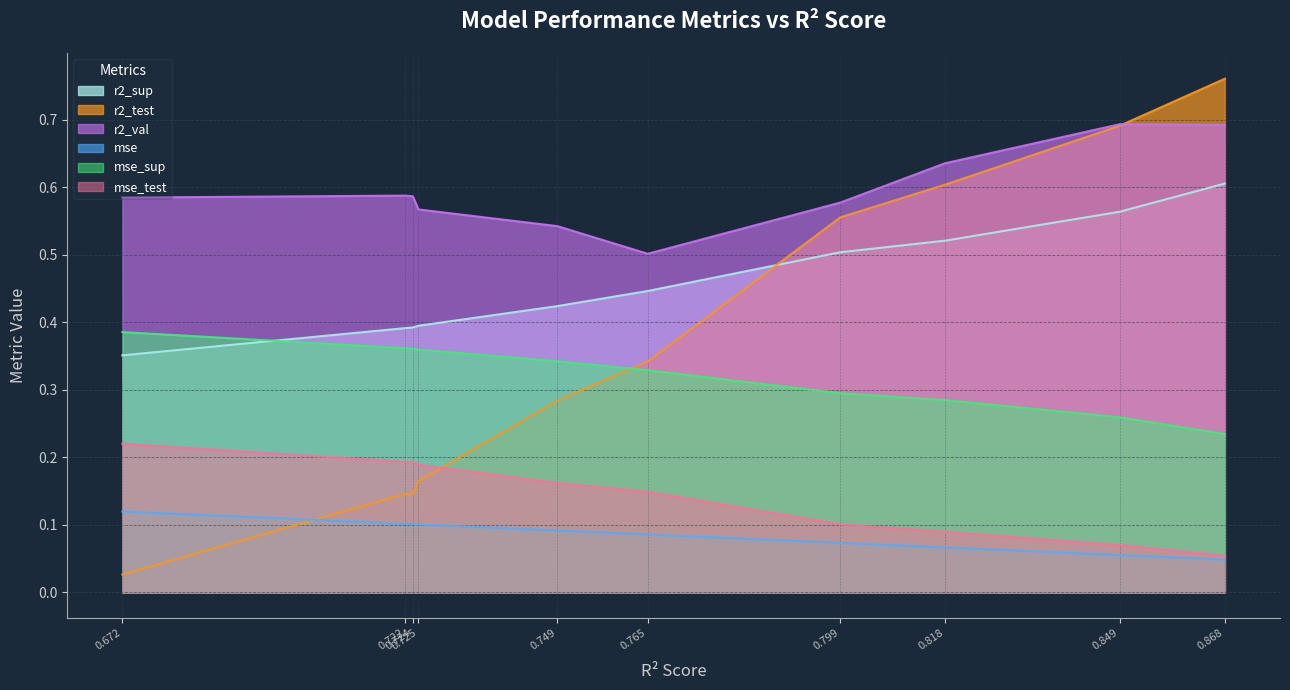

True or false: mse_sup and mse_test cross at least once.

False